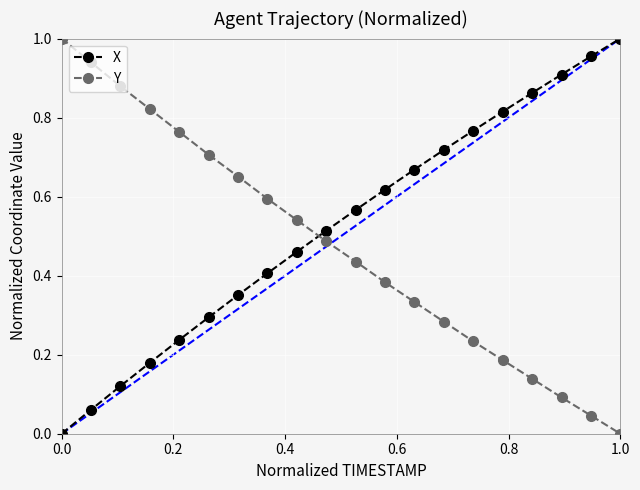

What is the sum of all Y values?

9.5